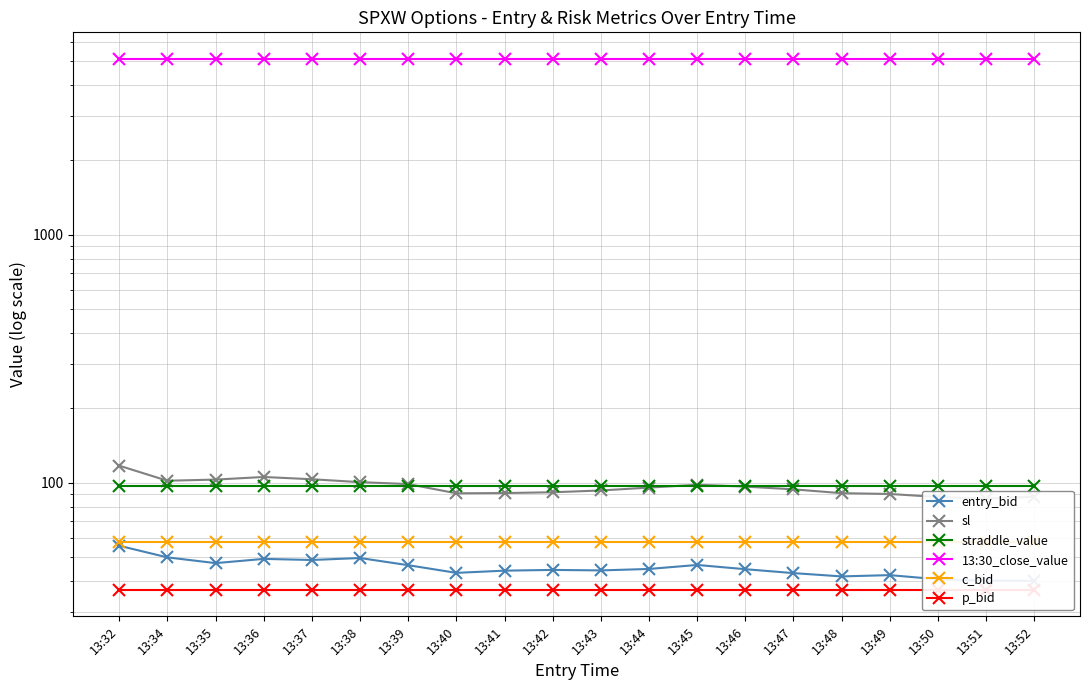

True or false: entry_bid has more than 1 interior local peaks.

True